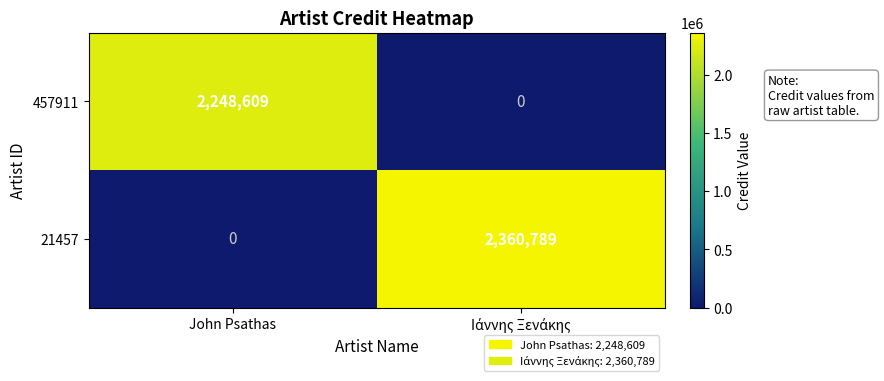

What is the difference between the maximum and minimum values in the 21457 series?

2360789